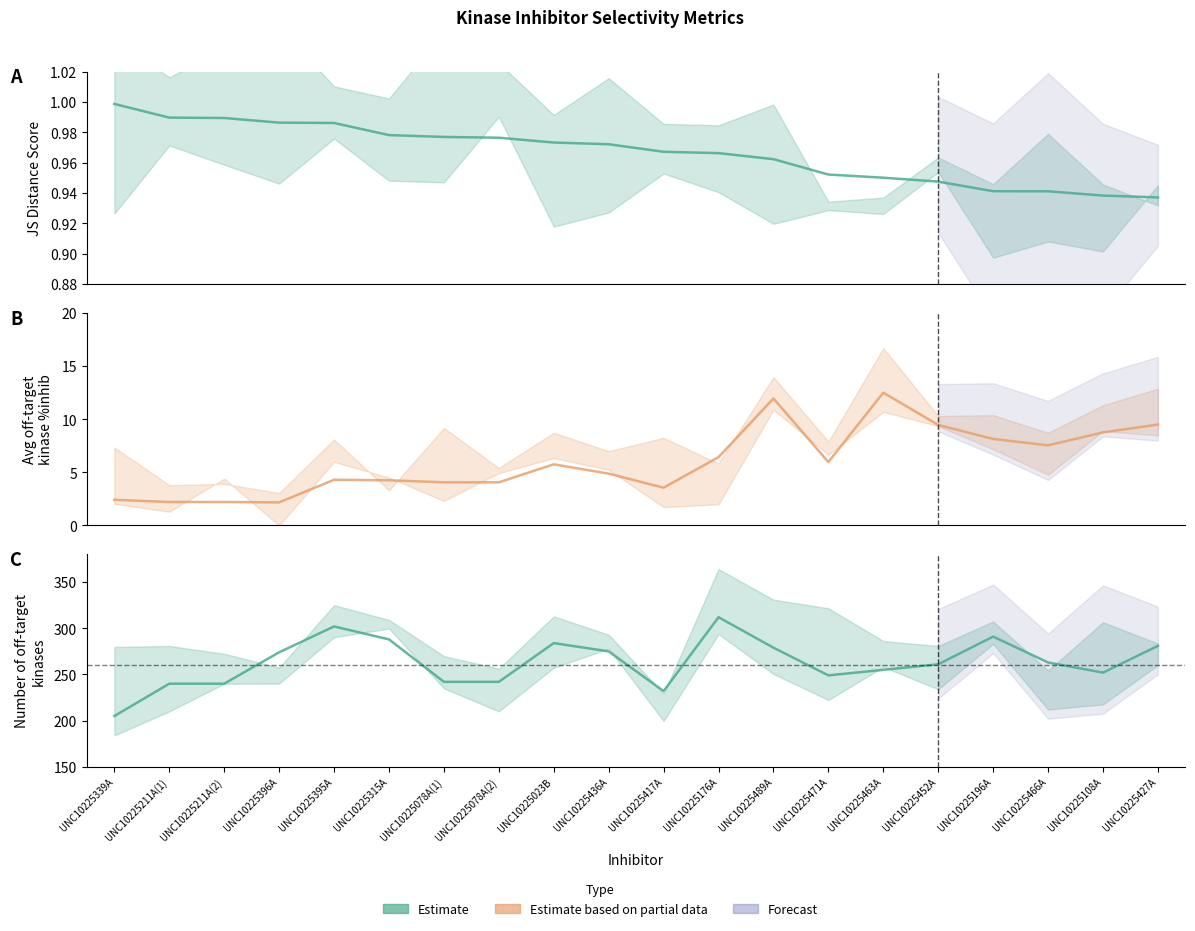

Where is N off-target kinases nearest to the value 258?

UNC10225463A